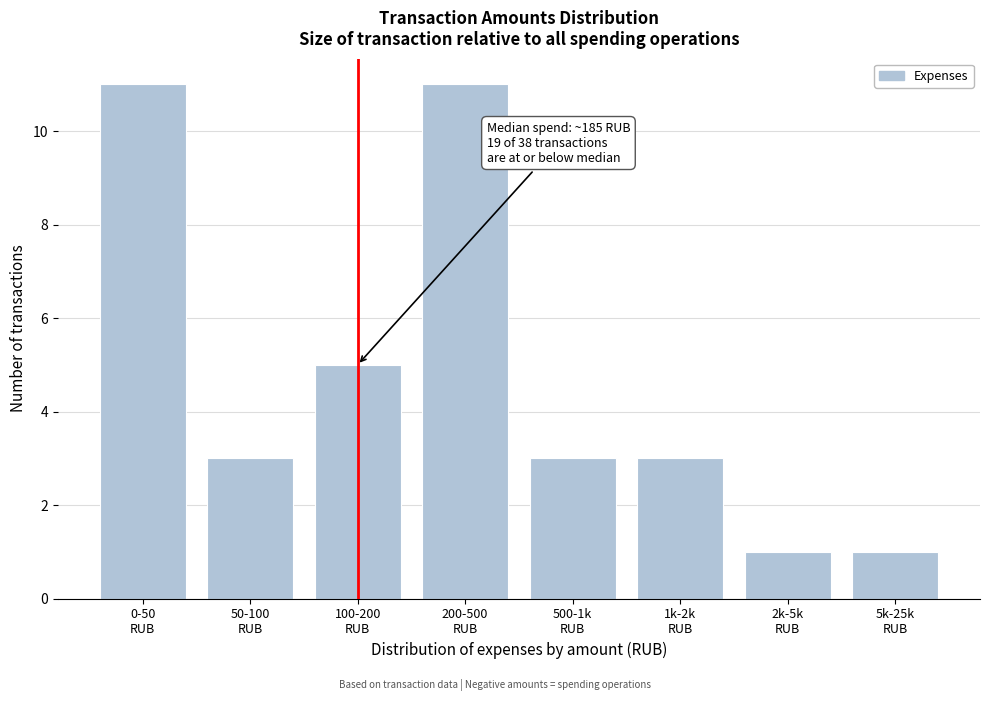

Reading right to left, list all the values displayed in this chart.

1	1	3	3	11	5	3	11